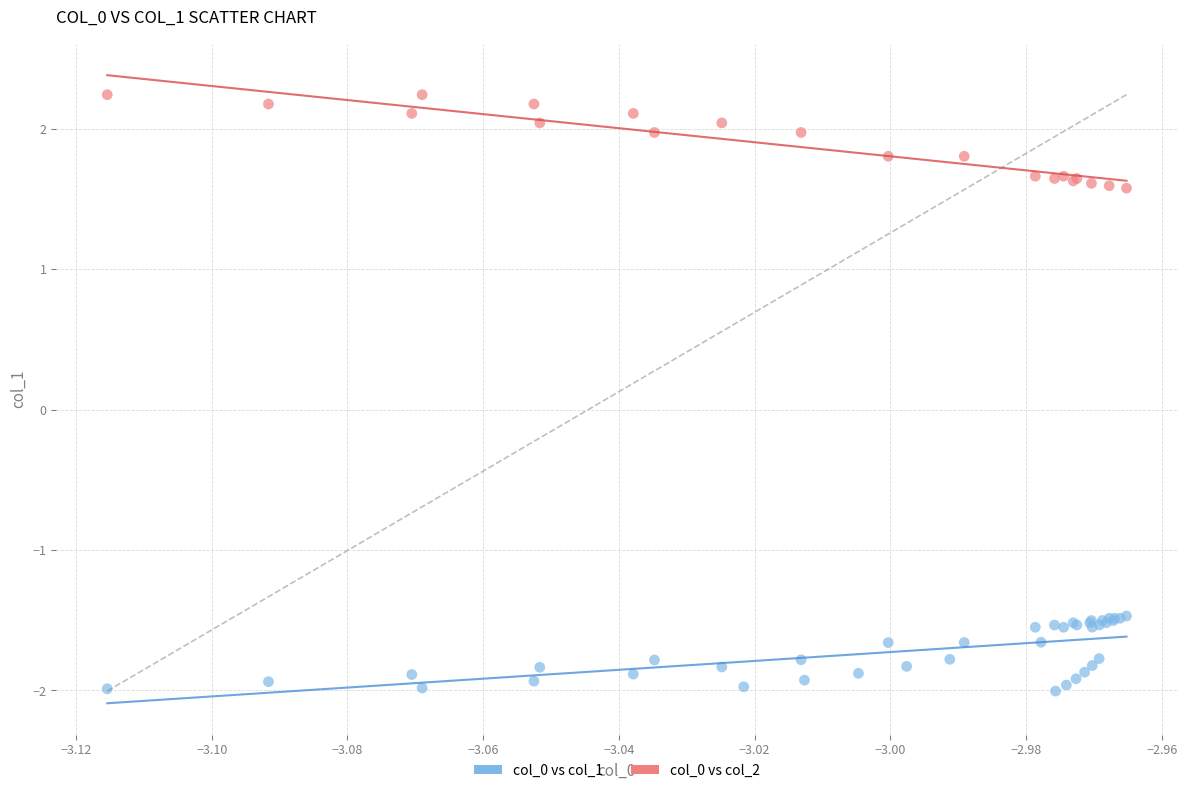

Which series reaches the maximum Y coordinate?

col_0 vs col_2